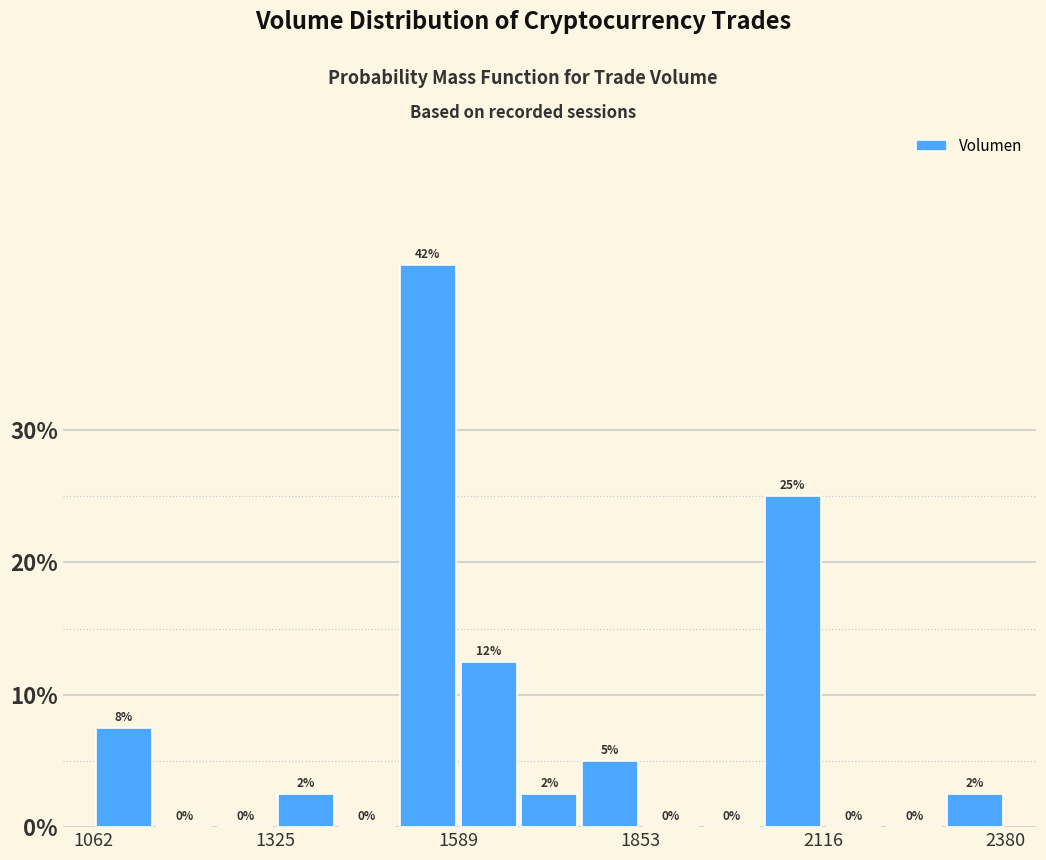

Read against the x-axis, roughly where is the centre of the tallest bar?

1550